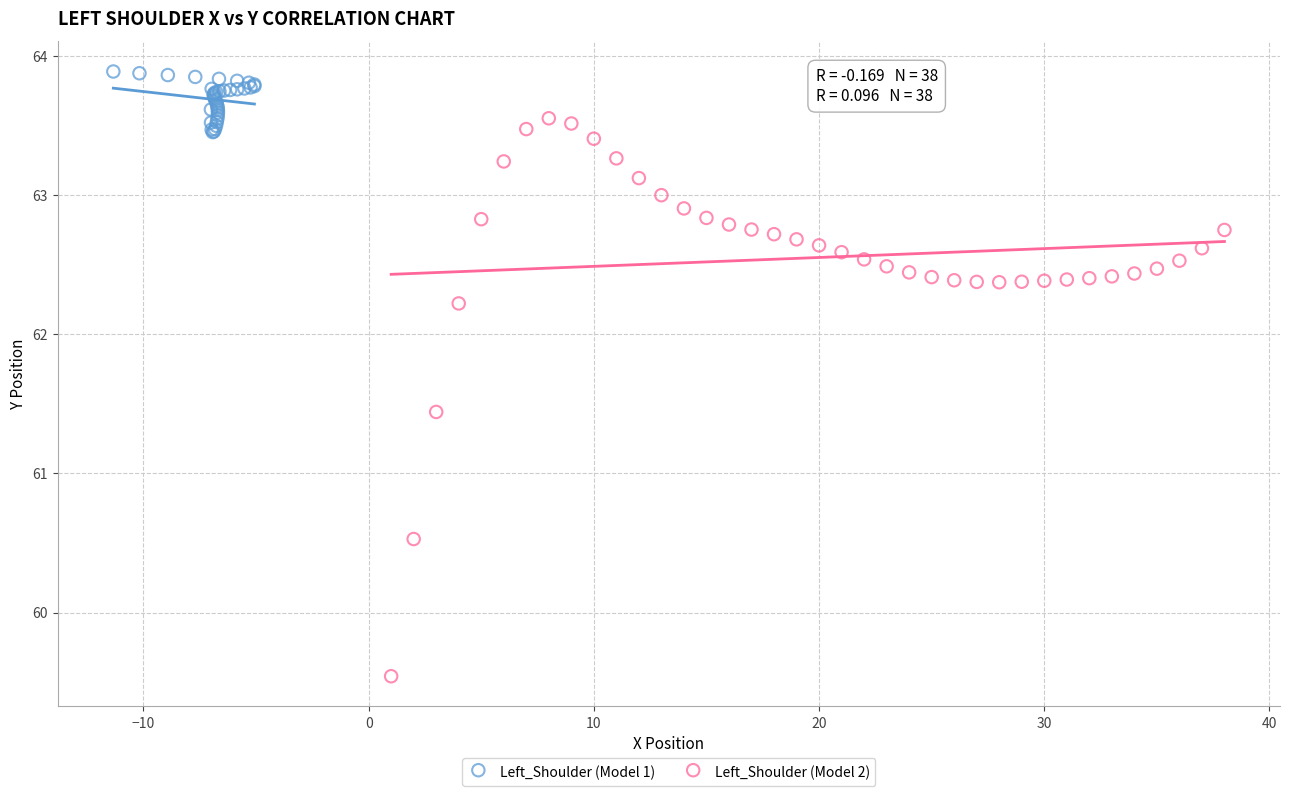

Which series contains the highest Y value?

Left_Shoulder (Model 1)